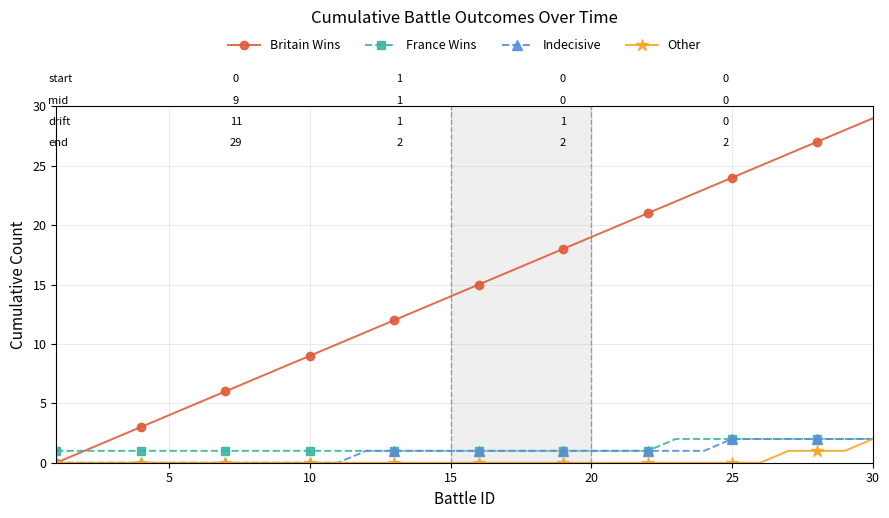

What is the greatest value displayed?

29